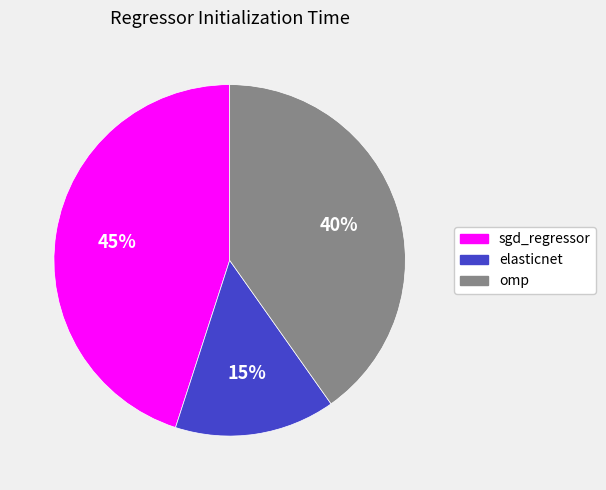

Count the number of slices in the pie.

3